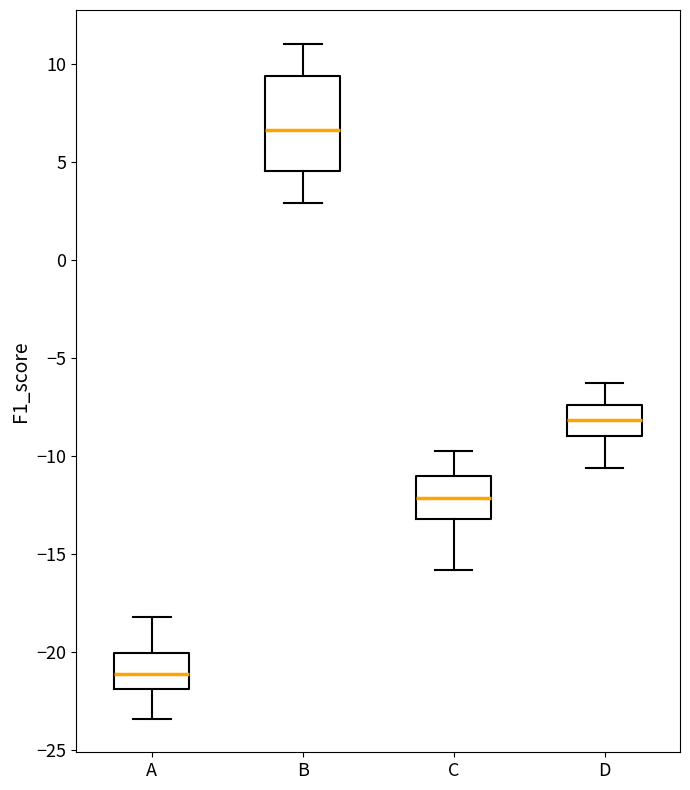

Which box is the tallest, from its lower edge to its upper edge?

B